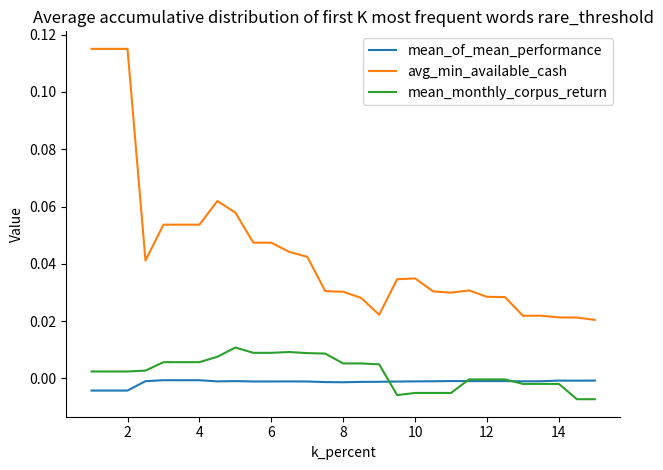

True or false: mean_of_mean_performance and avg_min_available_cash intersect in this chart.

False